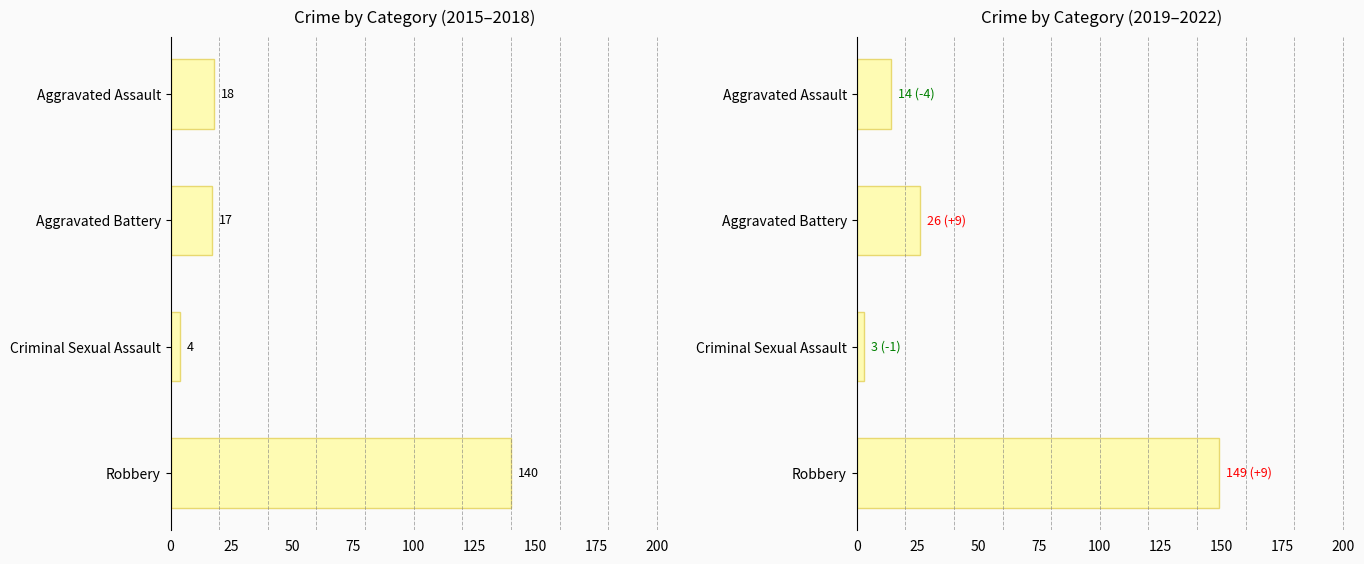

What is the average value?

48